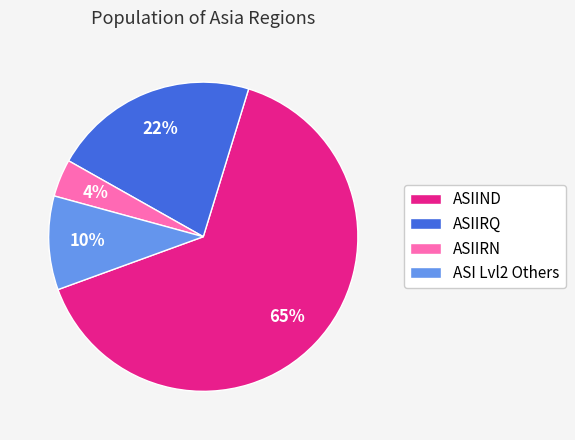

Do ASIIND and ASIIRQ together represent more than half of the pie?

Yes